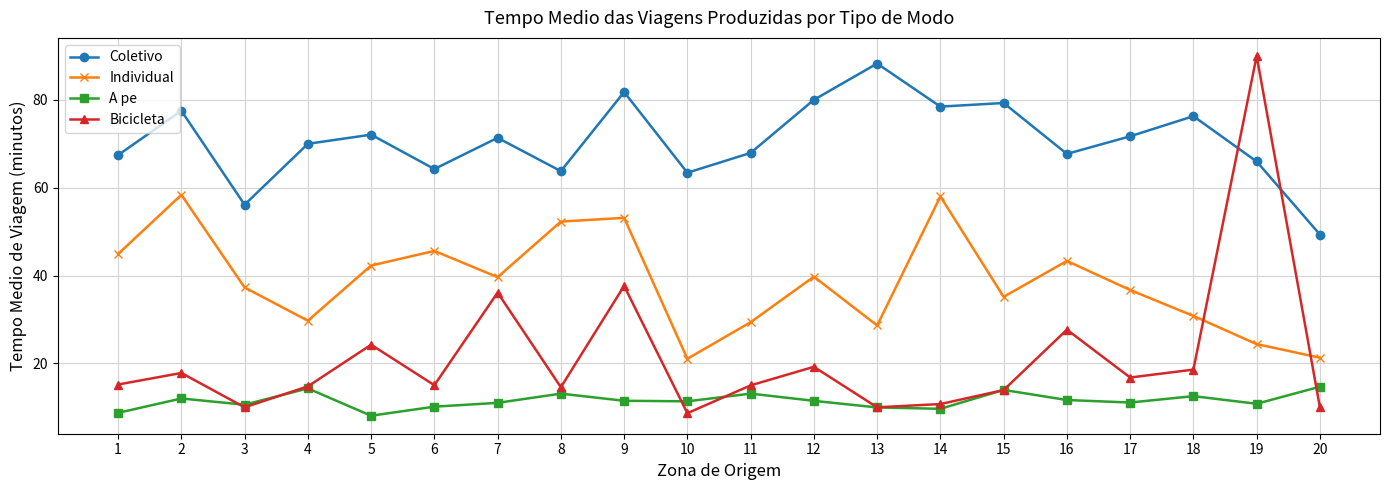

True or false: Individual has a value of 34.0 at 20.

False